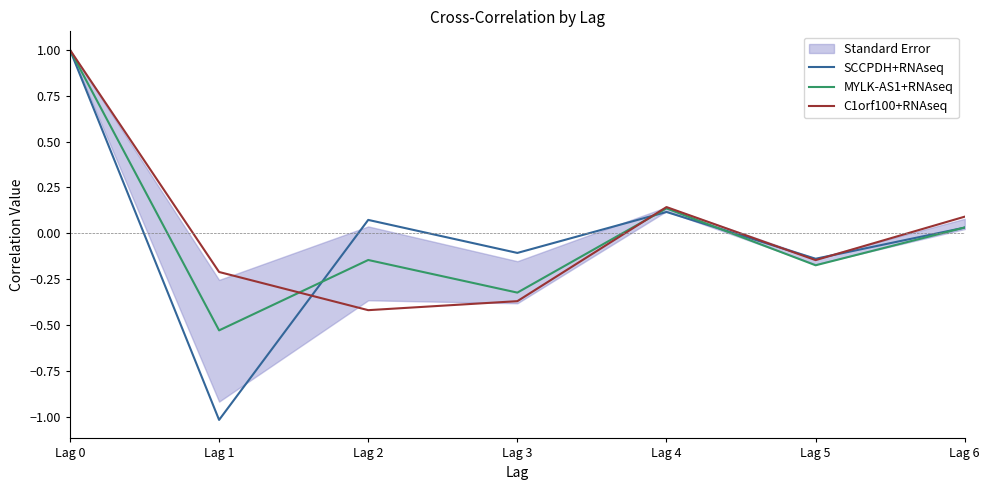

What is the highest value of the C1orf100+RNAseq series?

1.0